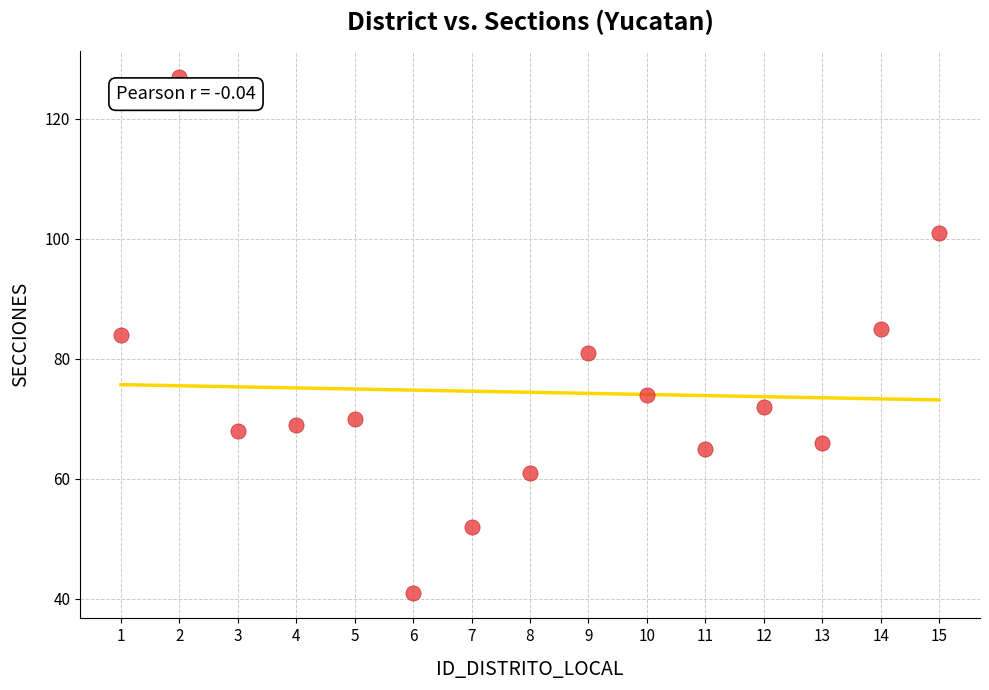

What is the range of X values (max minus min)?

14